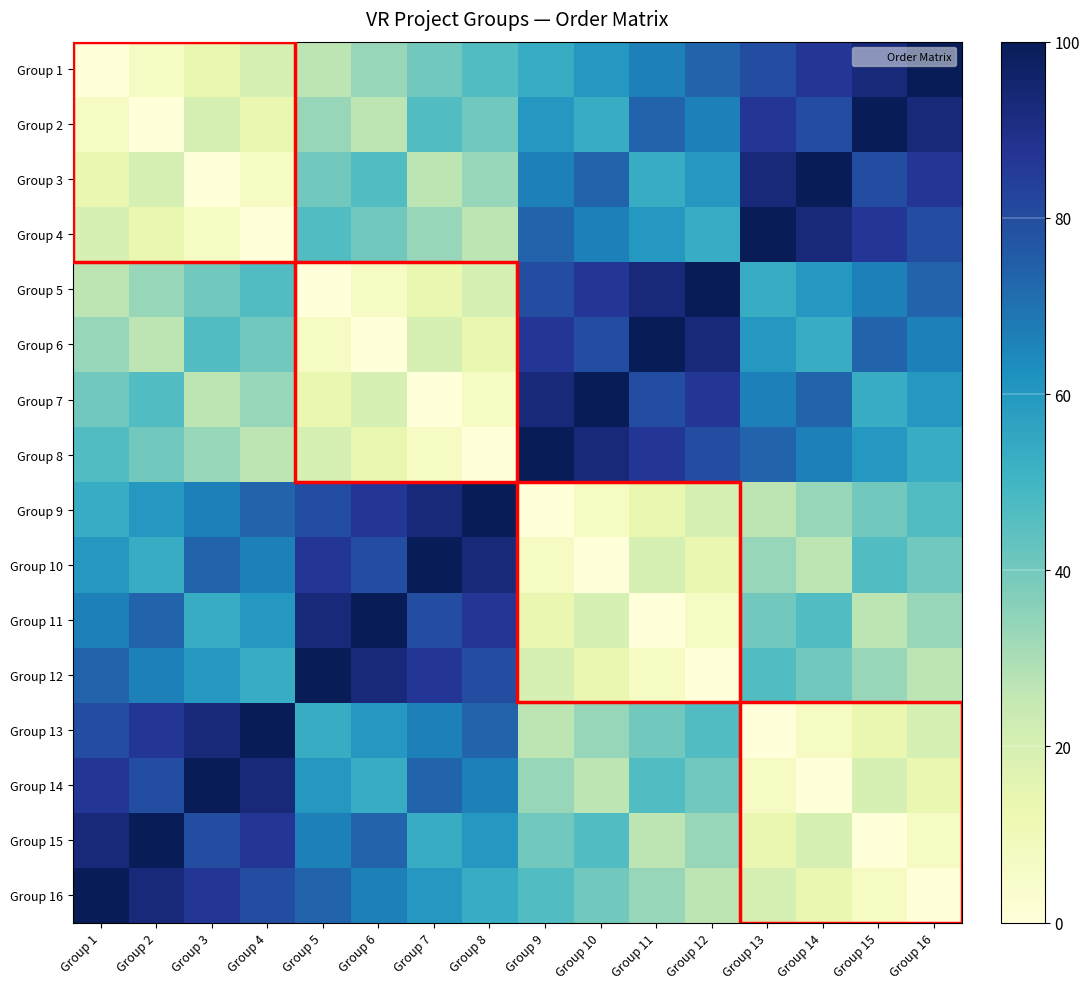

What is the total value across all series at Group 10?

800.0